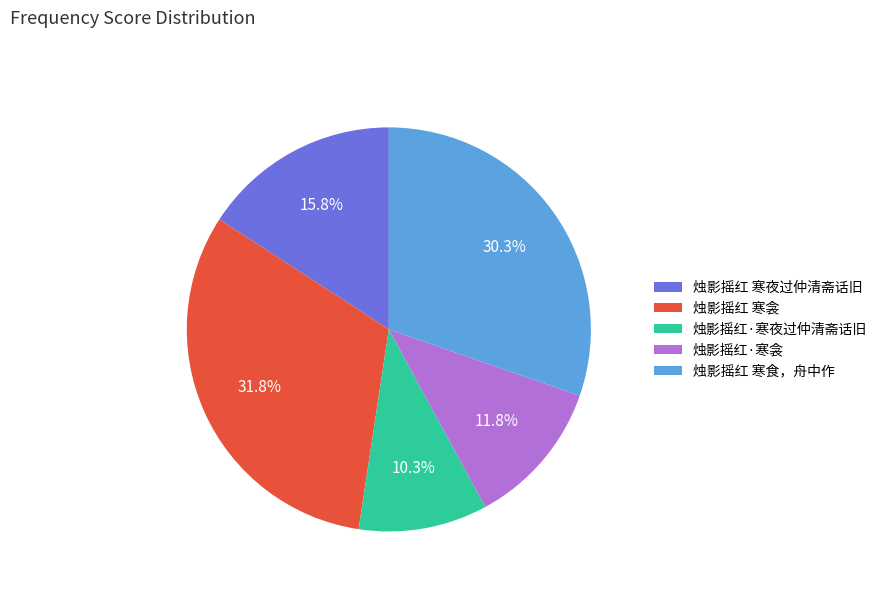

Is the sum of 烛影摇红·寒衾 and 烛影摇红·寒夜过仲清斋话旧 greater than half?

No